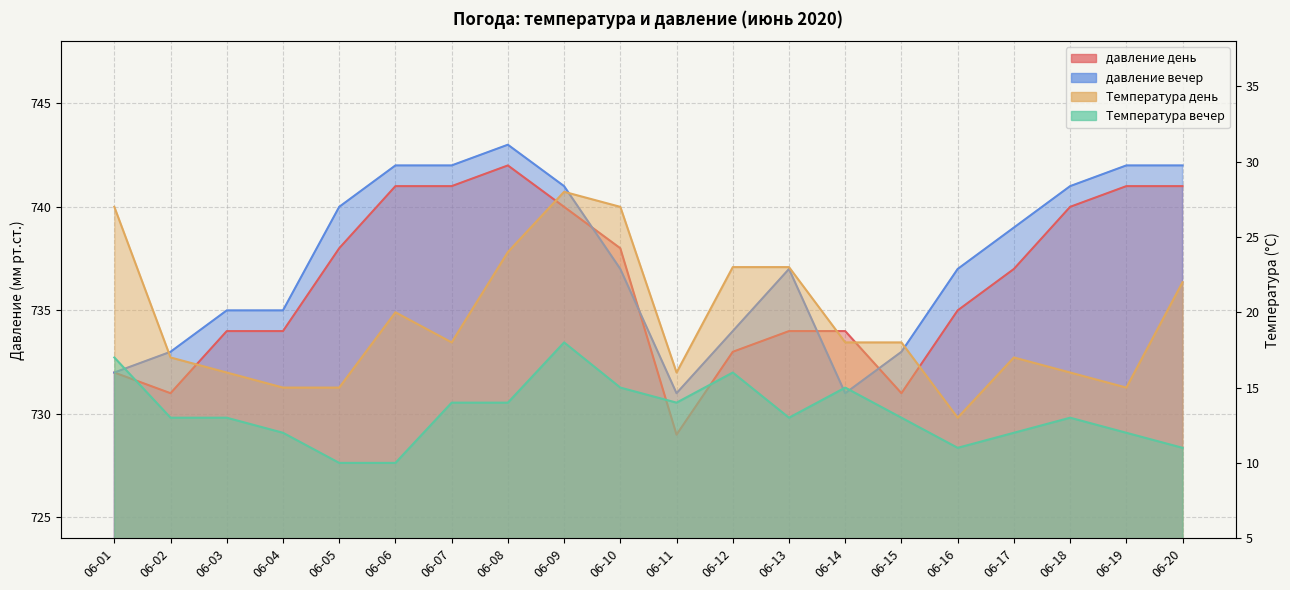

True or false: давление день and Температура день intersect in this chart.

False